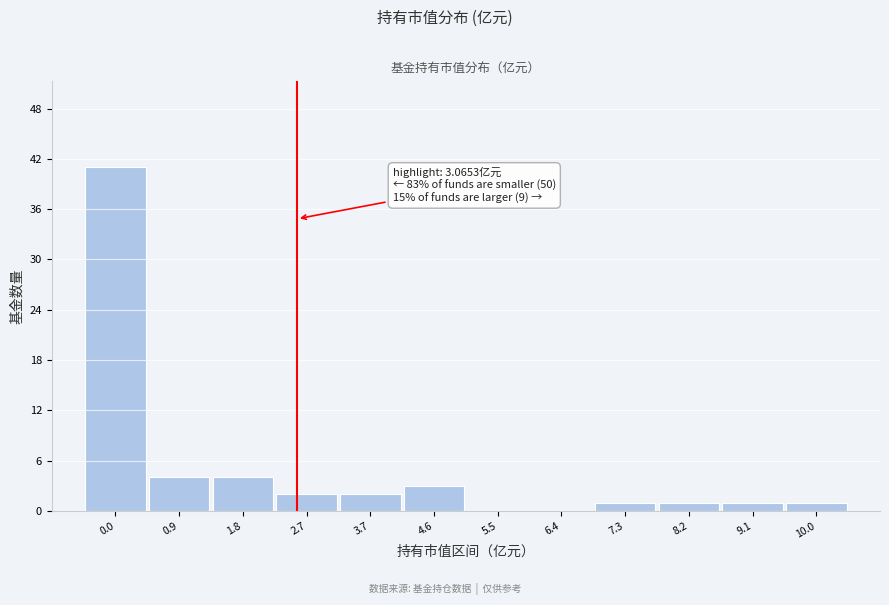

Reading left to right, transcribe all the data shown in this chart.

0.0=41	0.9=4	1.8=4	2.7=2	3.7=2	4.6=3	5.5=0	6.4=0	7.3=1	8.2=1	9.1=1	10.0=1